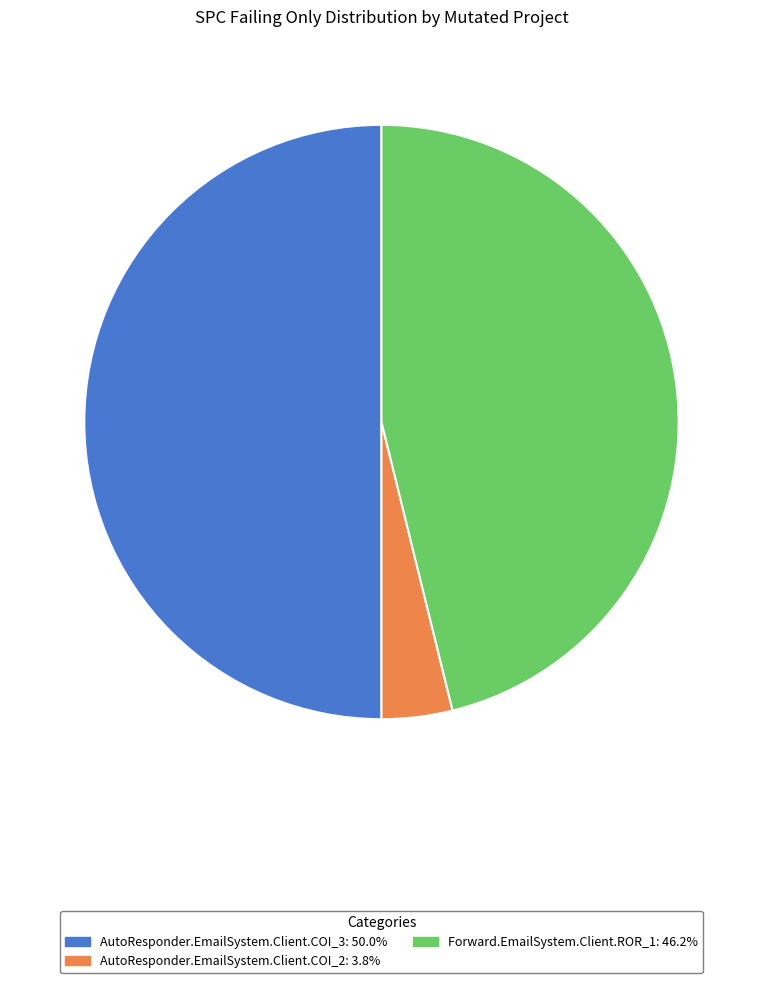

Between AutoResponder.EmailSystem.Client.COI_3 and Forward.EmailSystem.Client.ROR_1, which is larger?

AutoResponder.EmailSystem.Client.COI_3